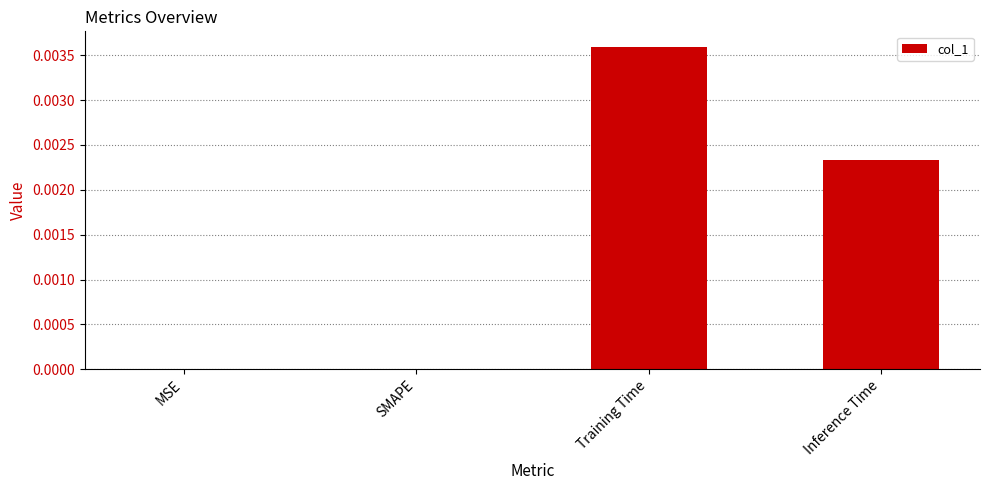

Between Training Time and Inference Time, which is larger?

Training Time